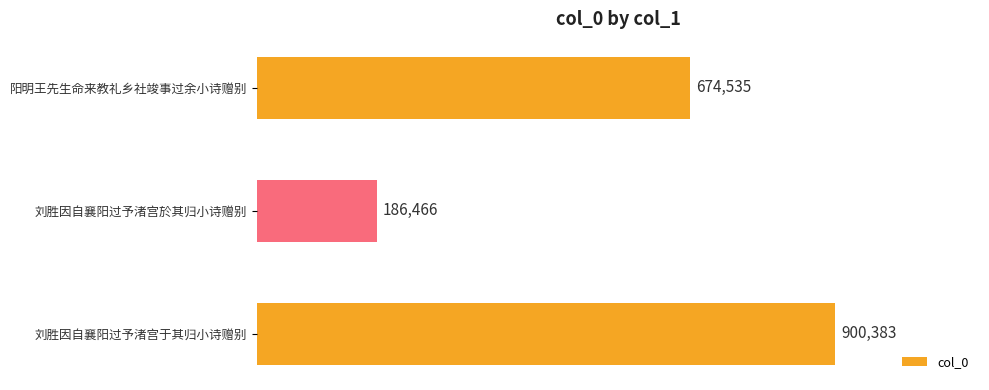

Does the chart contain any negative values?

No